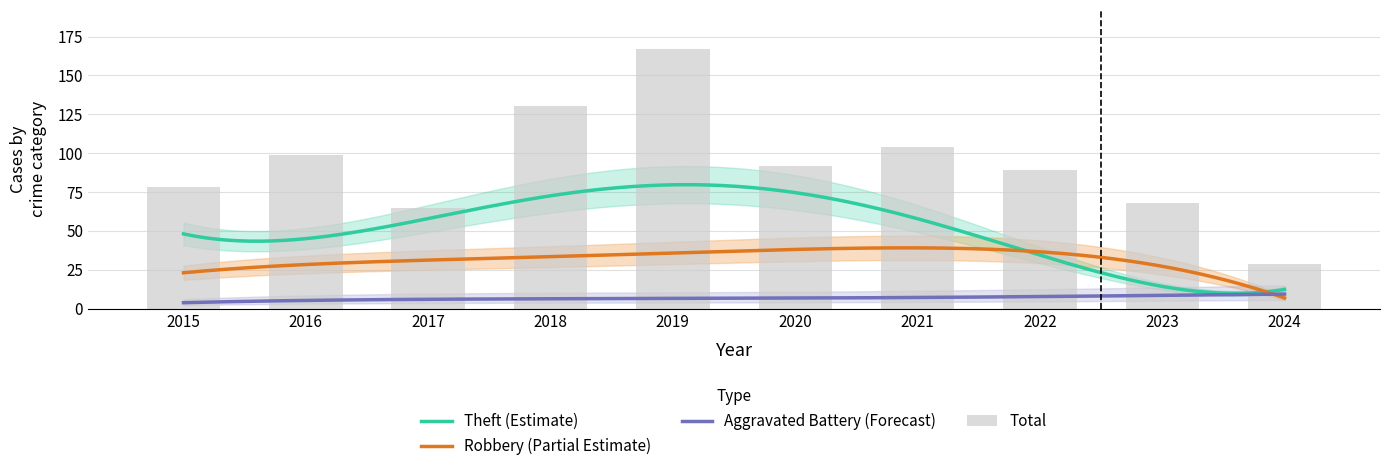

The Aggravated Assault series shows 2 at 2020. True or false?

False